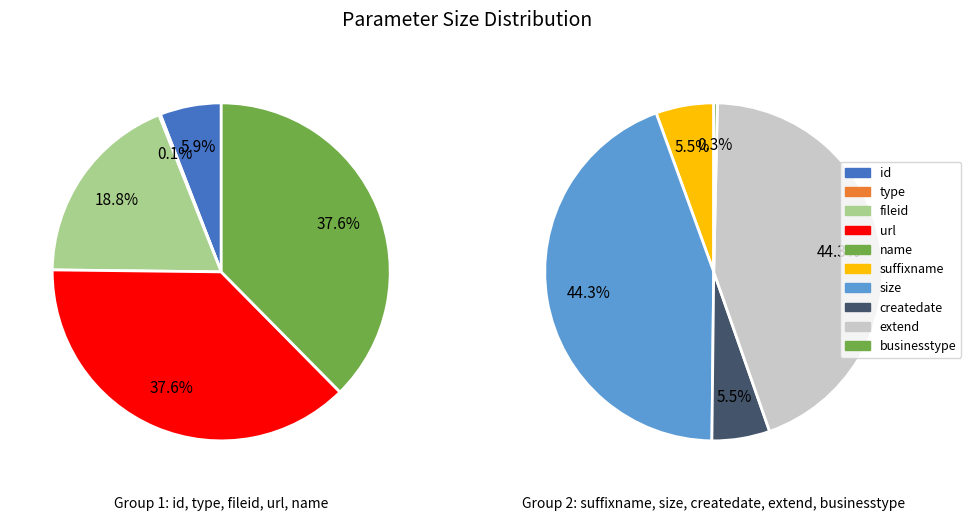

Which has a higher value, id or businesstype?

id